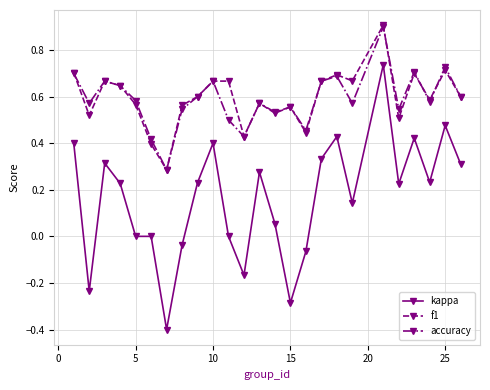

Which series has the largest range (max minus min)?

kappa